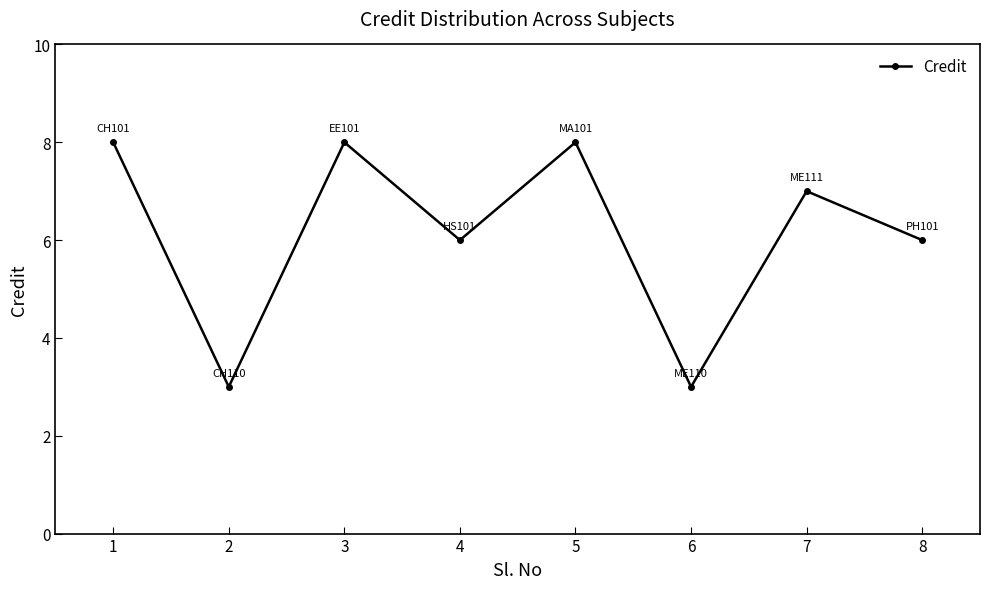

What is the smallest value displayed?

3